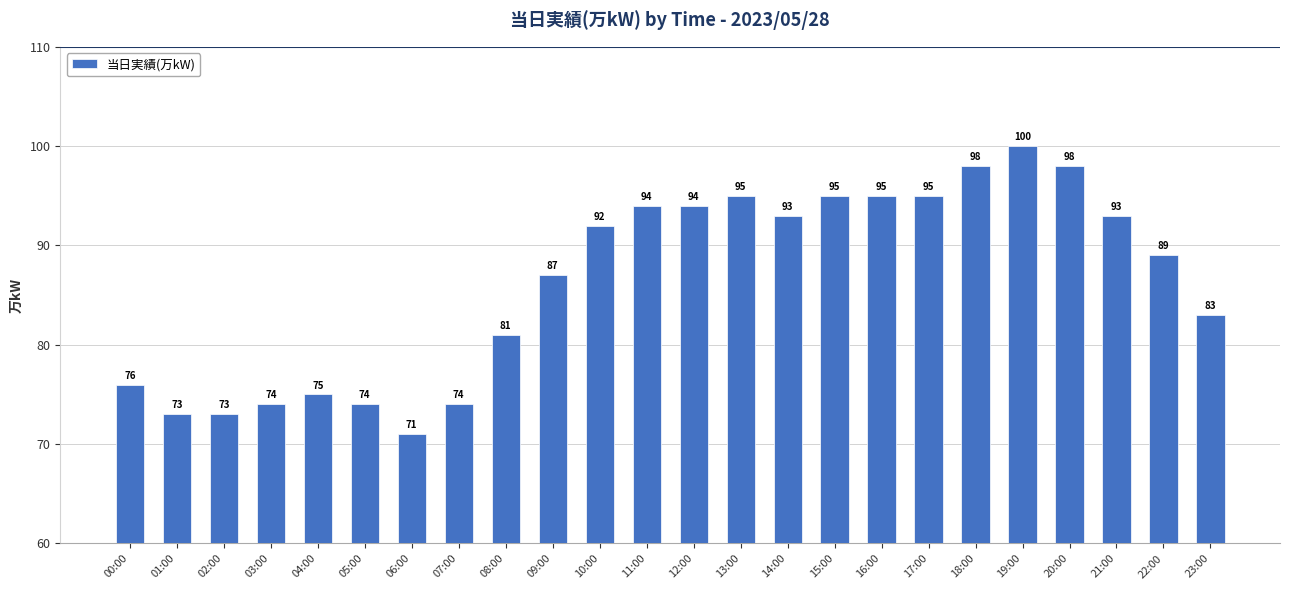

The value at 01:00 is 39. True or false?

False